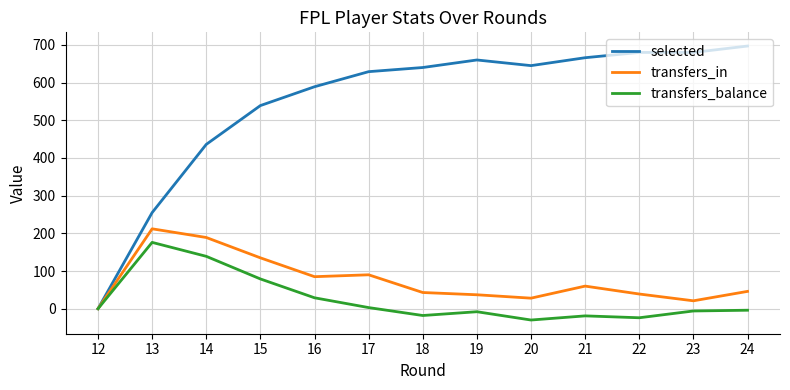

At 13, list the series in order from smallest to largest.

transfers_balance, transfers_in, selected